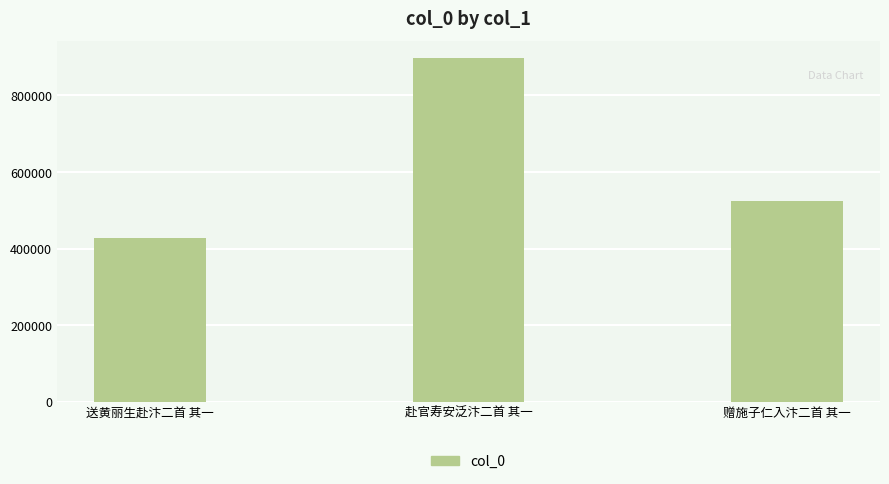

Does the chart contain stacked bars?

No